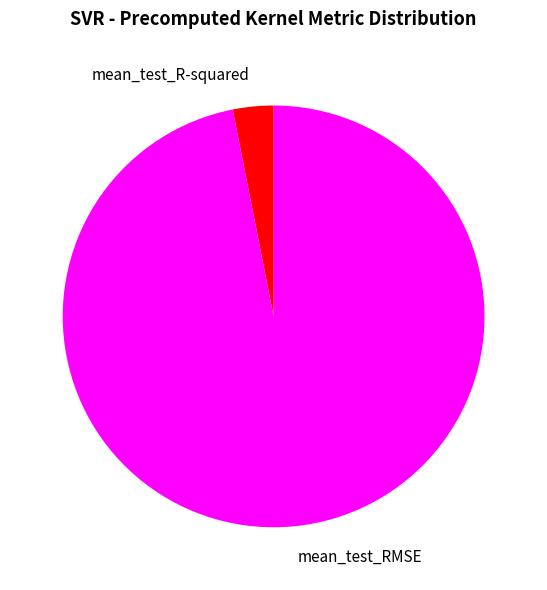

True or false: mean_test_R-squared accounts for 3% of the total.

True